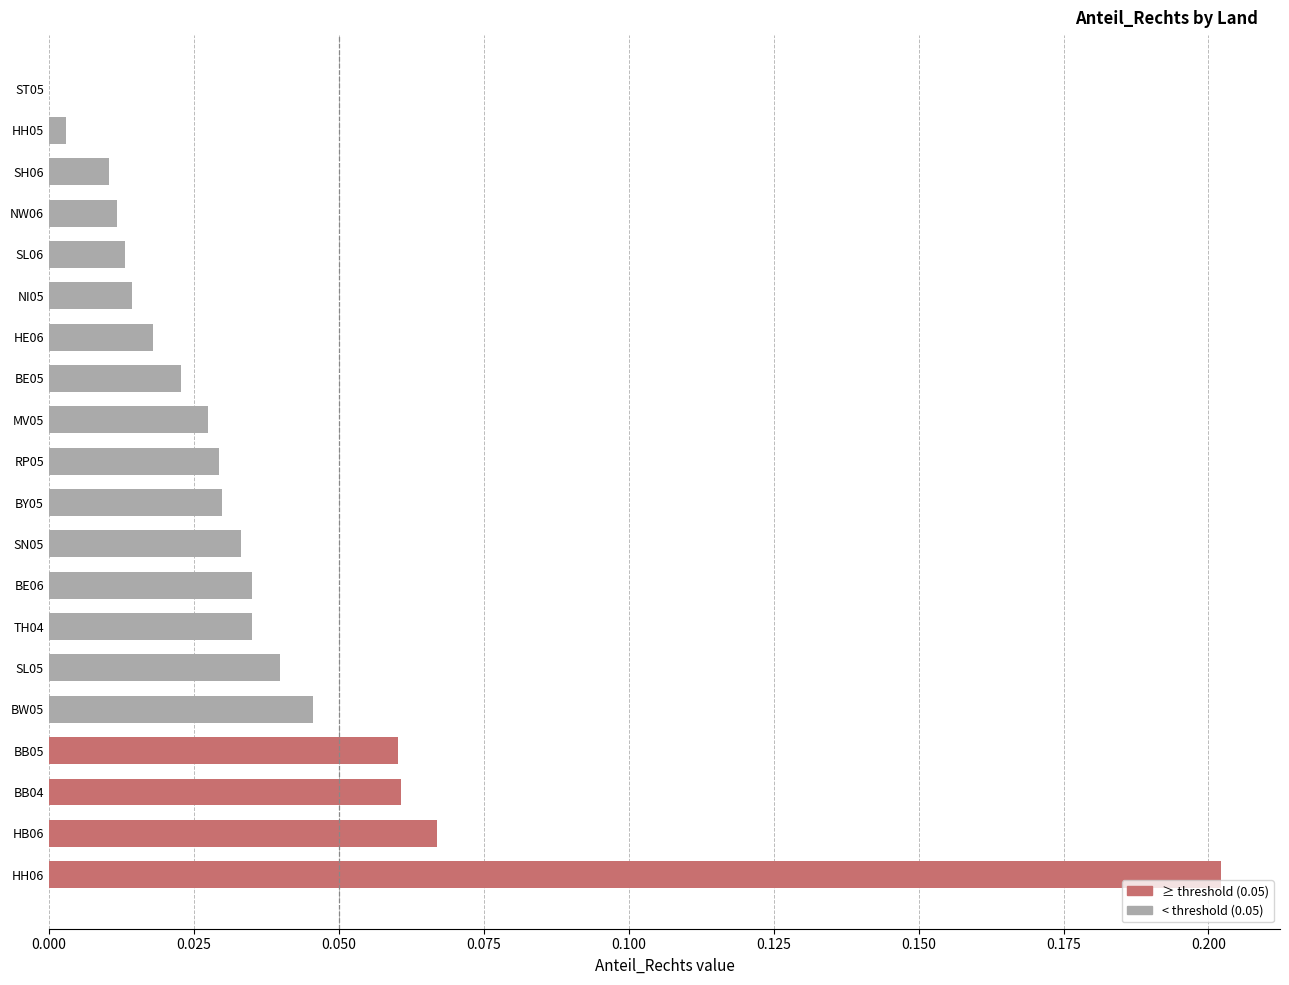

True or false: the data shows 0.0 at BW05.

True